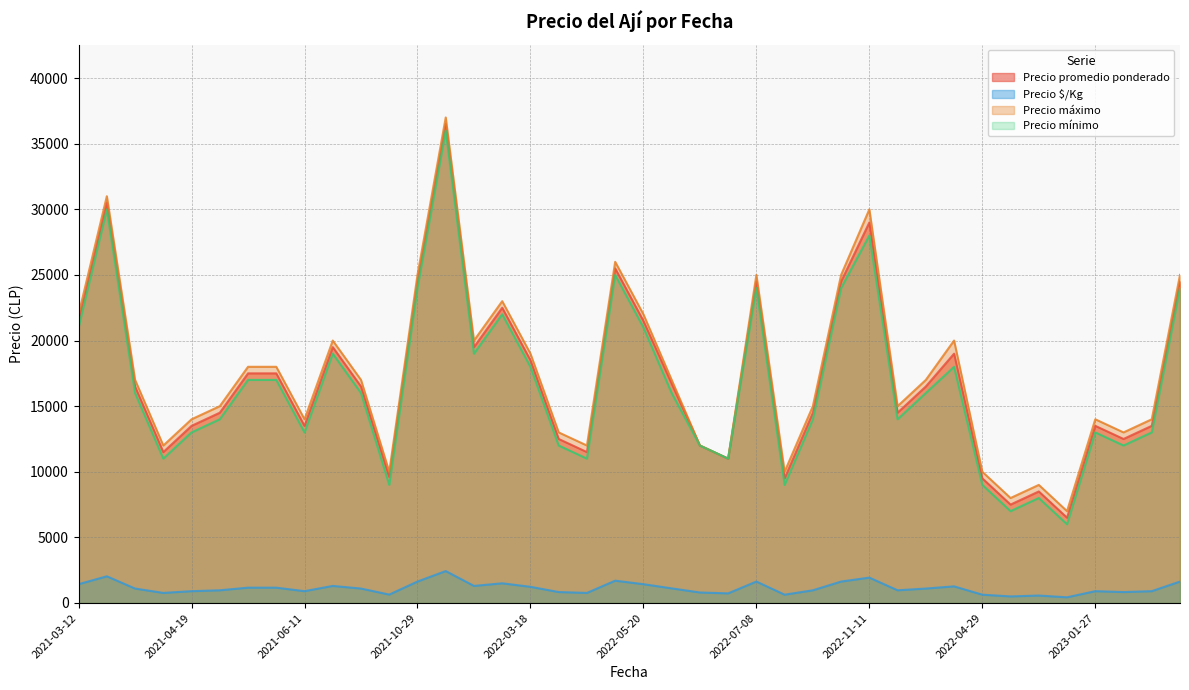

True or false: Precio máximo has a value of 25000 at 2022-10-03.

True